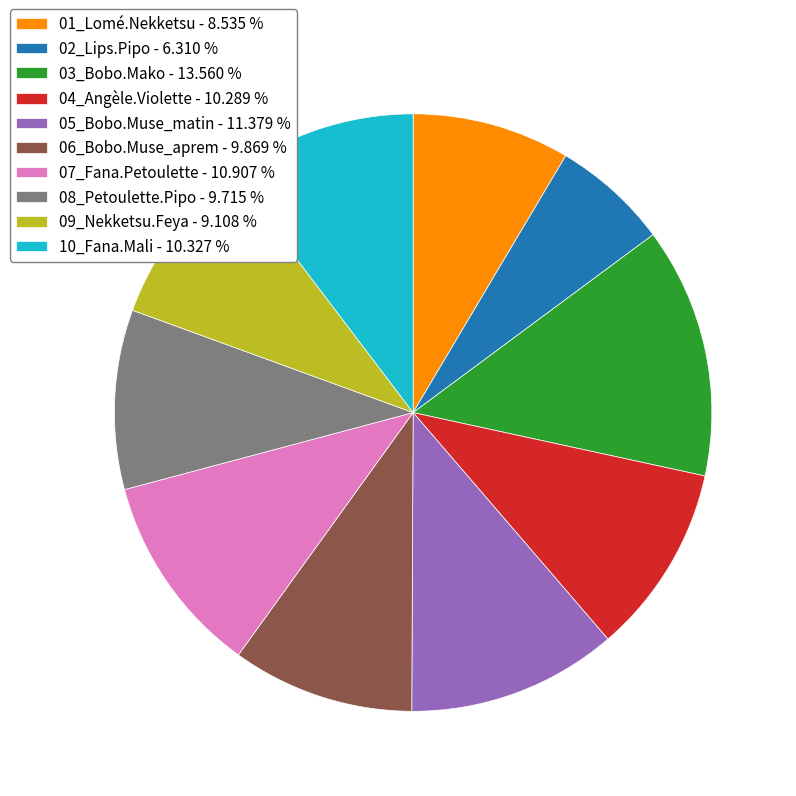

Count the number of slices in the pie.

10